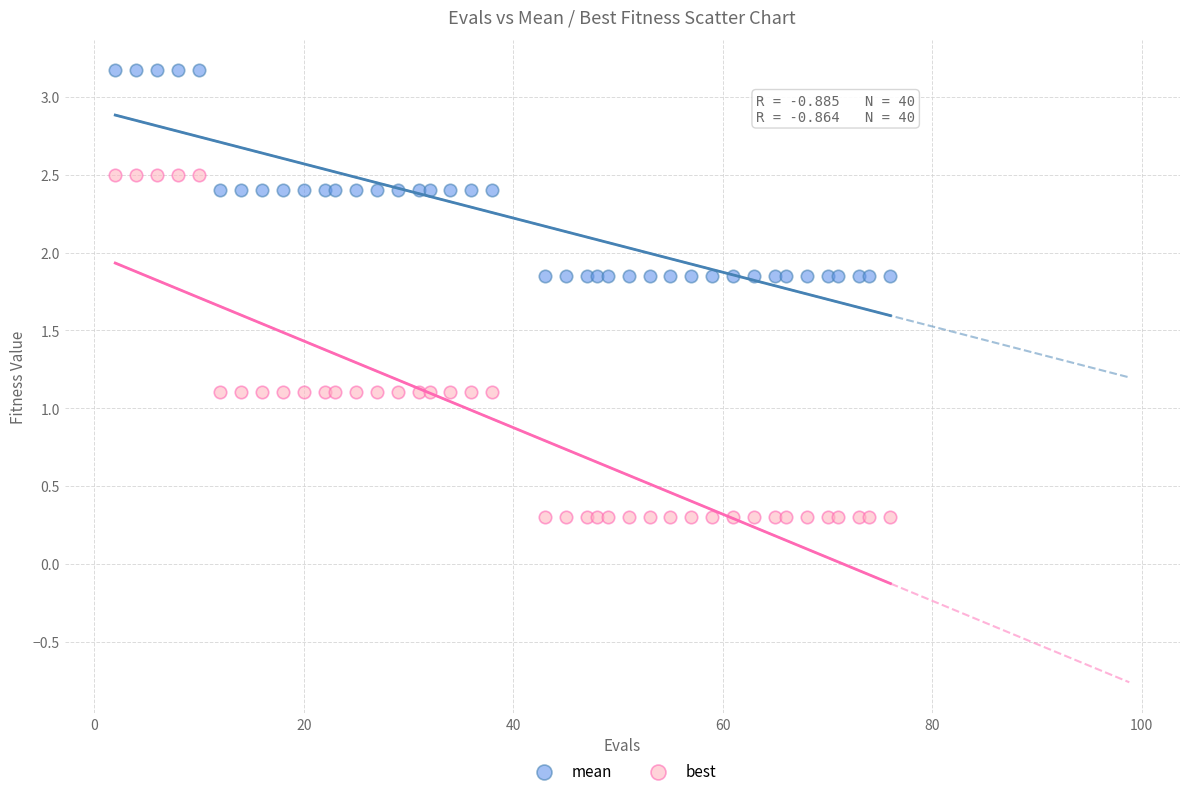

What are all the series names shown in the legend?

mean, best